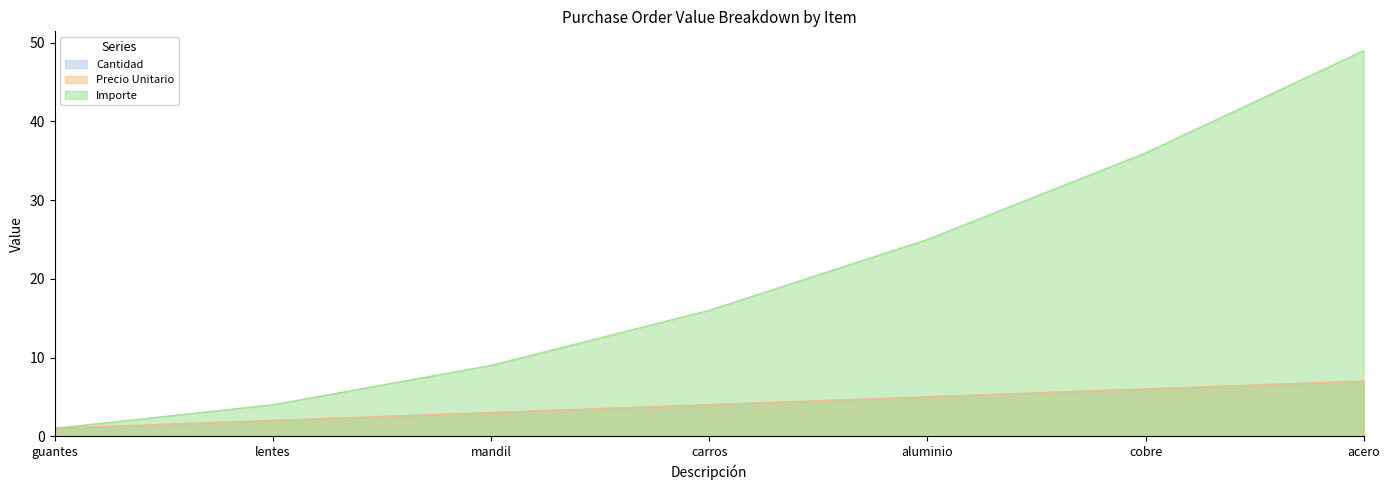

Reading left to right, what are all the values shown in this chart?

Cantidad: 1	2	3	4	5	6	7
Precio Unitario: 1	2	3	4	5	6	7
Importe: 1	4	9	16	25	36	49